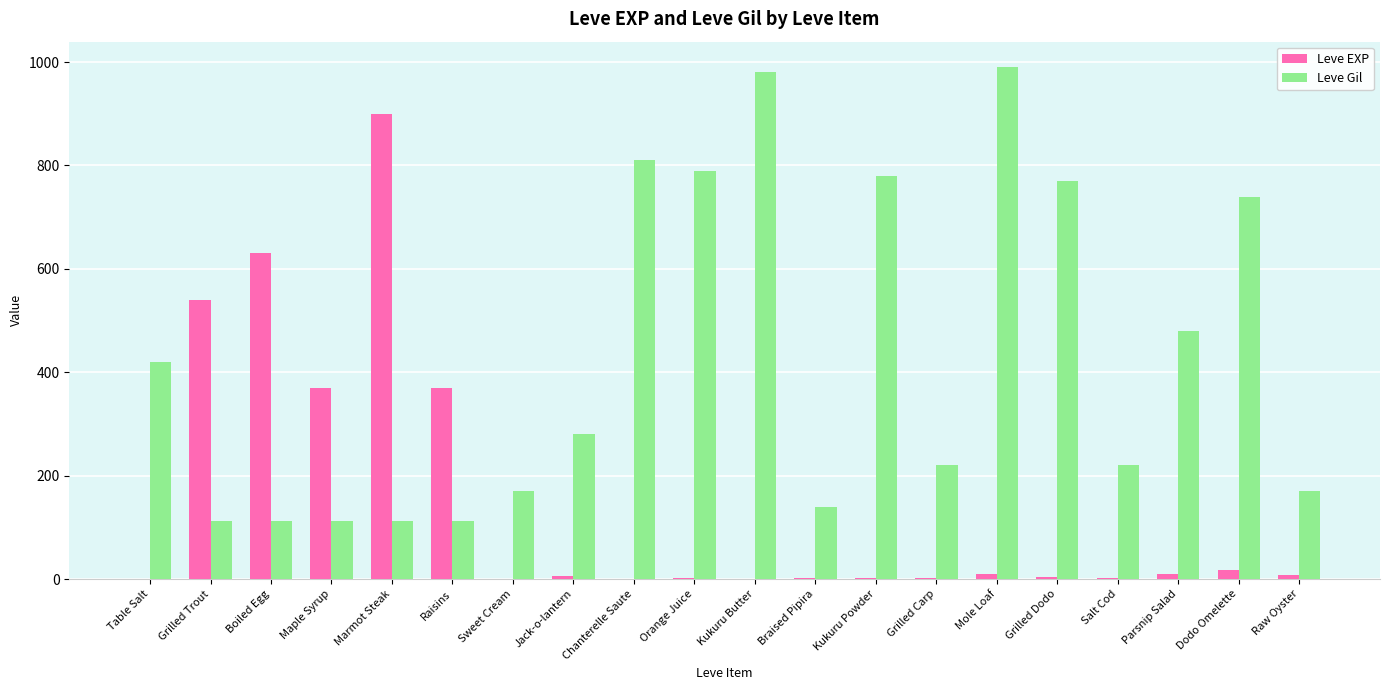

Between Boiled Egg and Salt Cod, which series saw the biggest shift?

Leve EXP